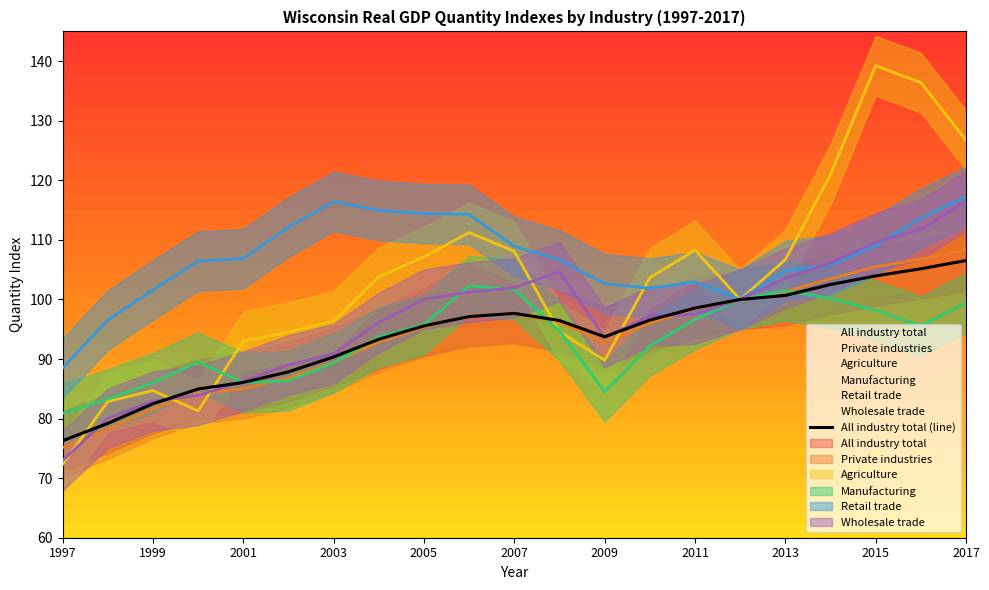

How many interior local peaks (higher than both neighbors) does the data have?

1